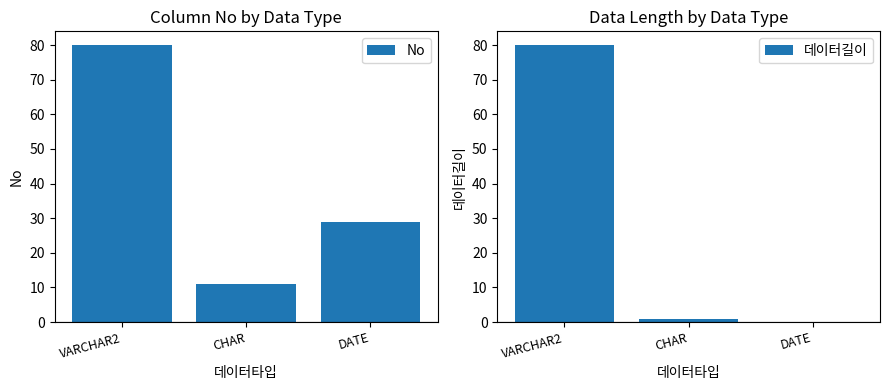

Count the number of categories in the chart.

3